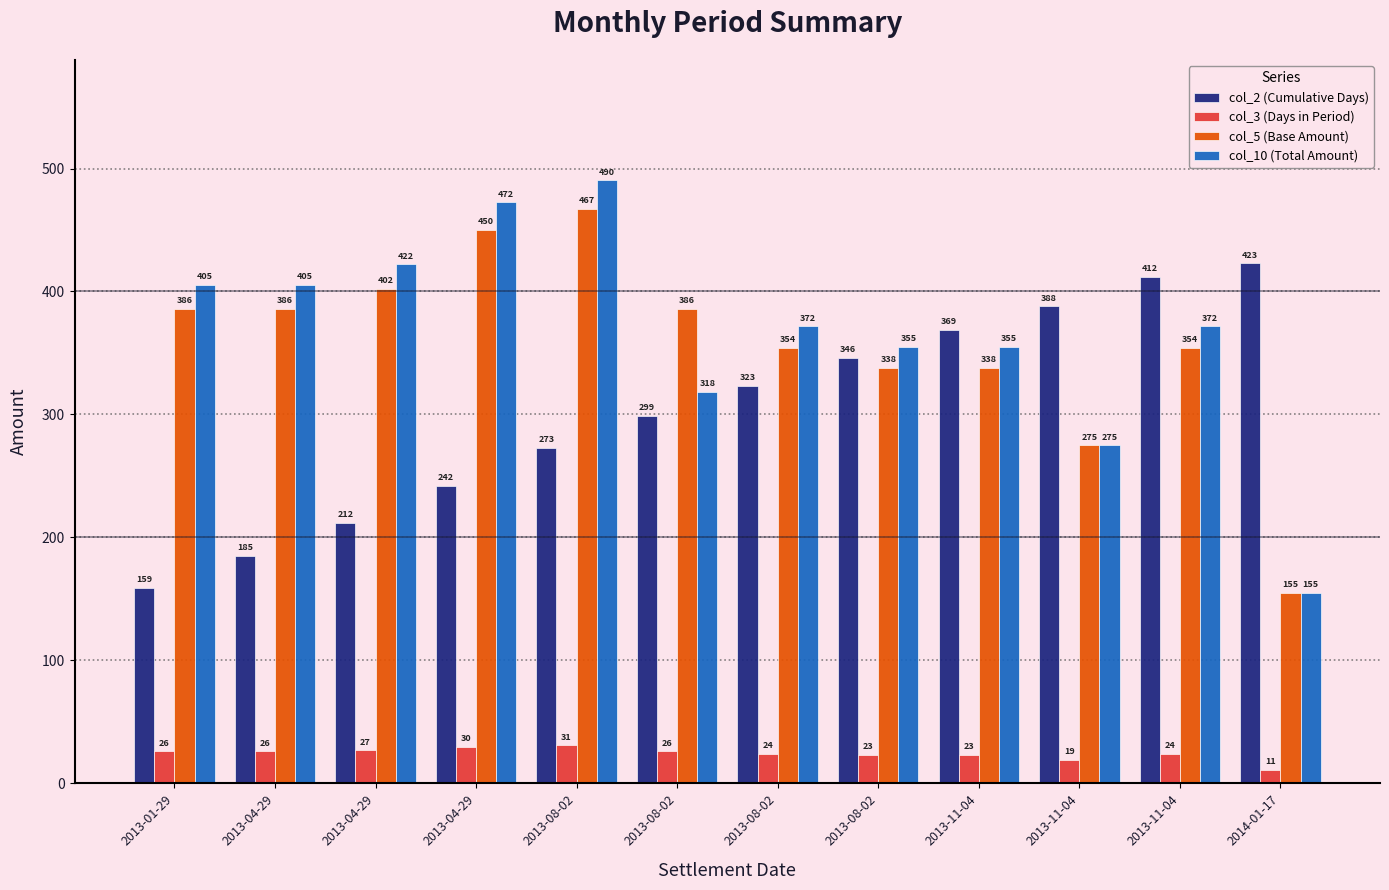

True or false: col_2 (Cumulative Days) has a value of 510.1 at 2013-08-02.

False